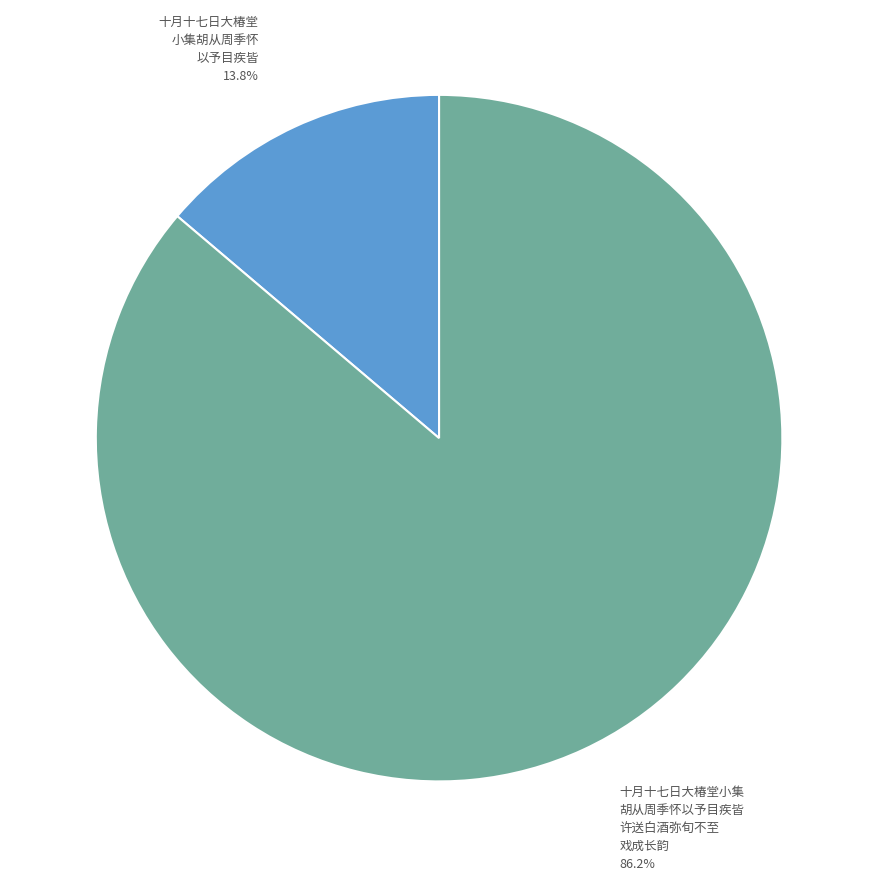

Is there any slice that represents more than half of the pie?

Yes